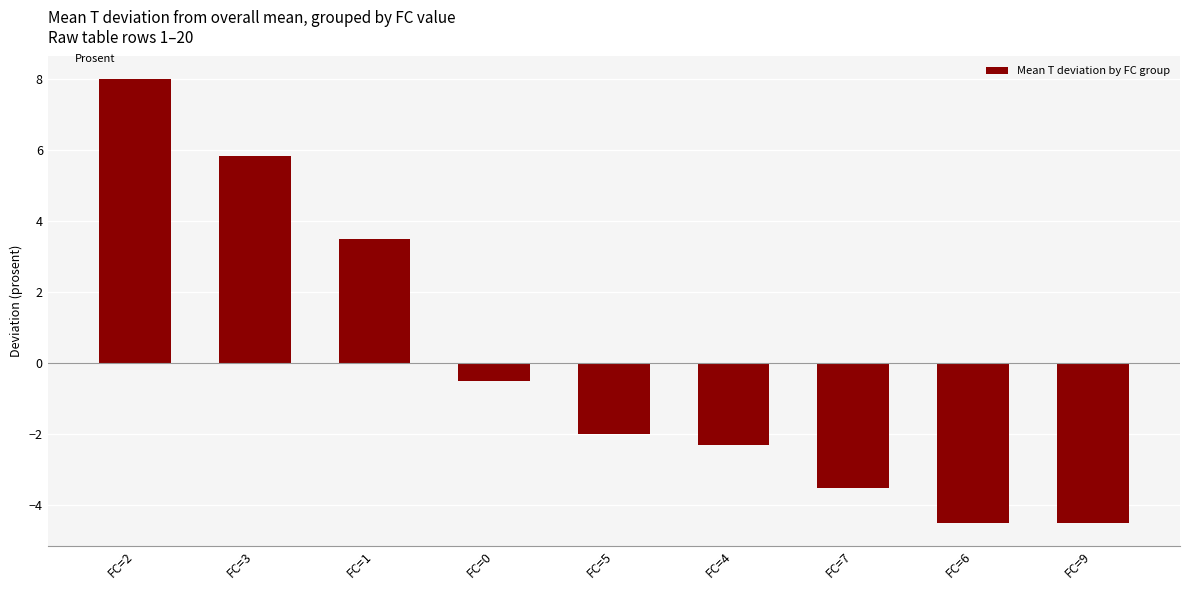

Read the value at FC=0.

-0.5